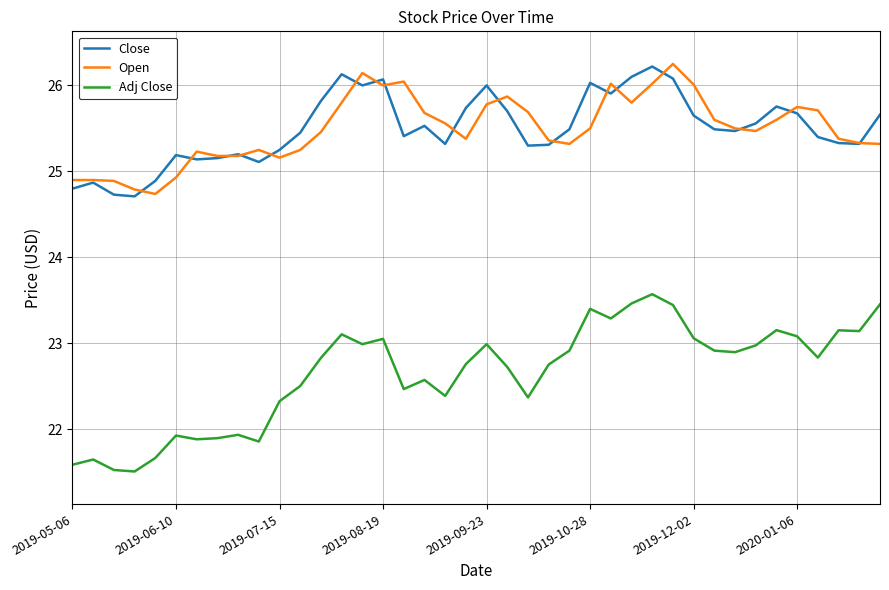

True or false: Close and Adj Close intersect in this chart.

False